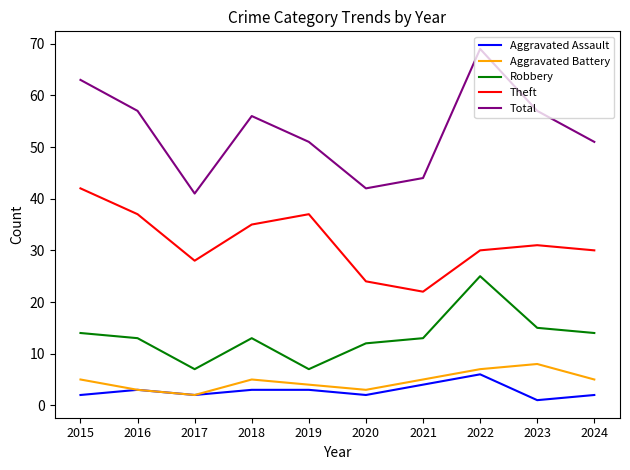

What value does the Aggravated Battery series have at 2016?

3